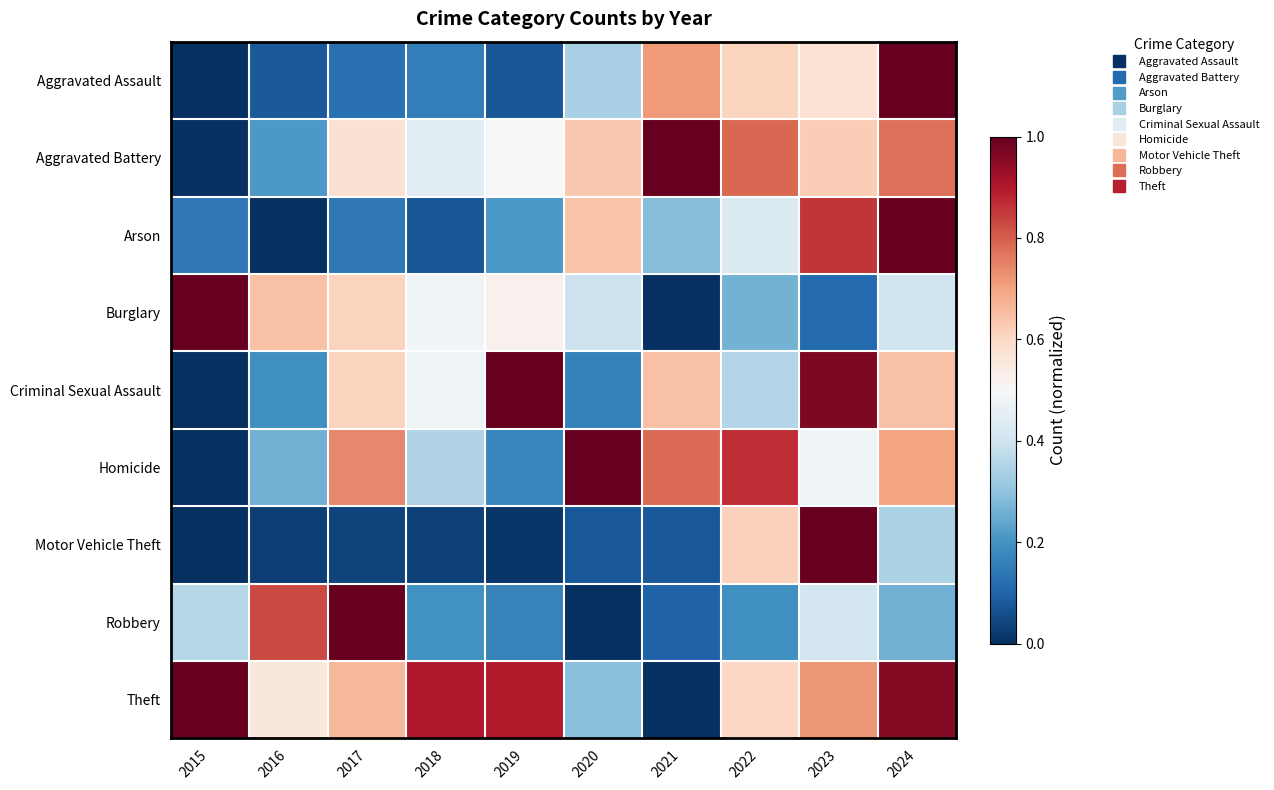

Which series changed the most between 2015 and 2020?

Homicide